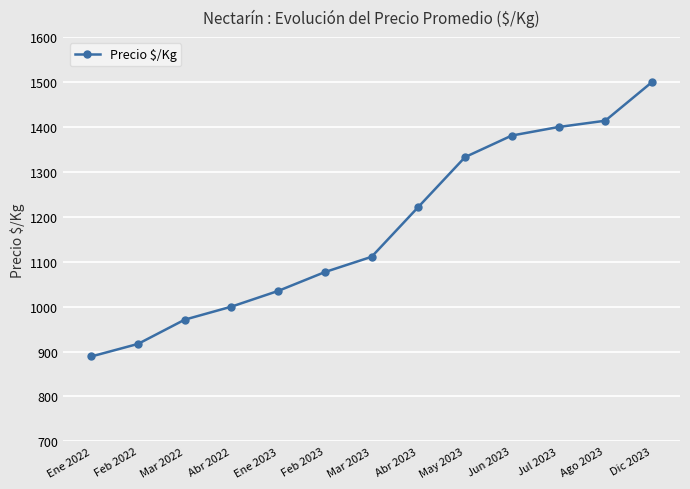

How many series are shown in this chart?

1